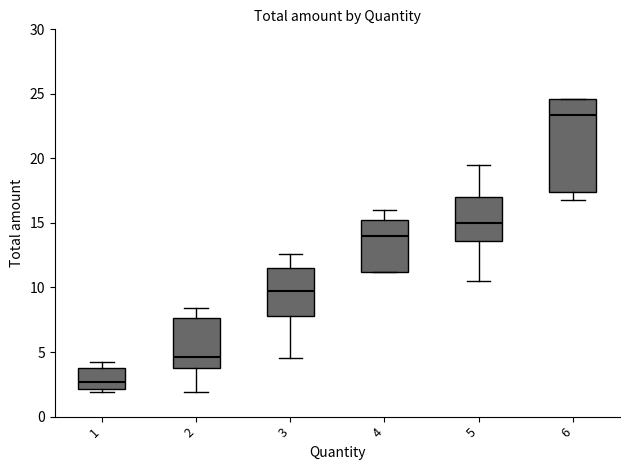

Which box is the tallest, from its lower edge to its upper edge?

6